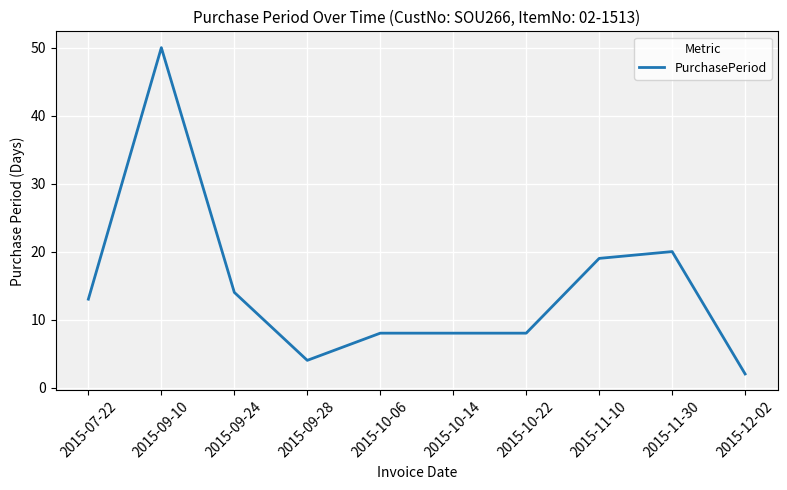

Is it true that the value at 2015-11-10 is 19?

True